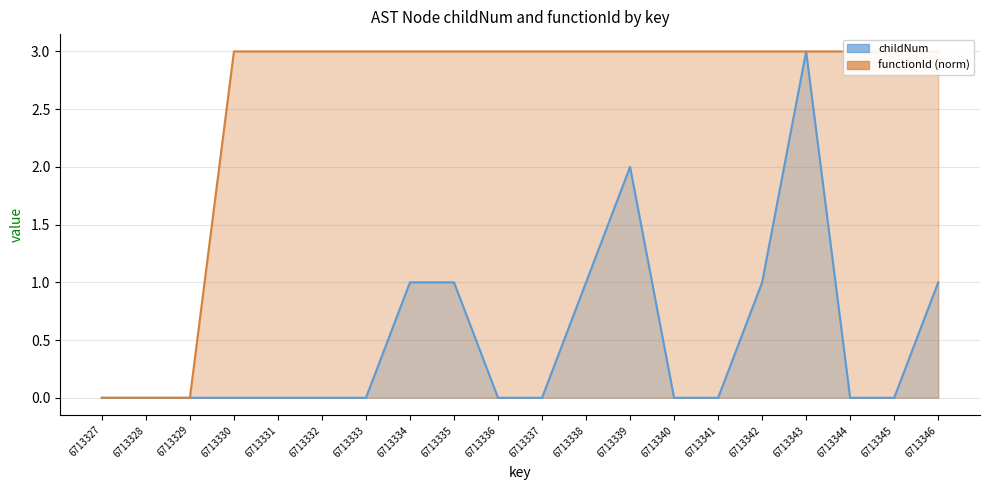

Is it true that functionId equals 3 at 6713345?

True